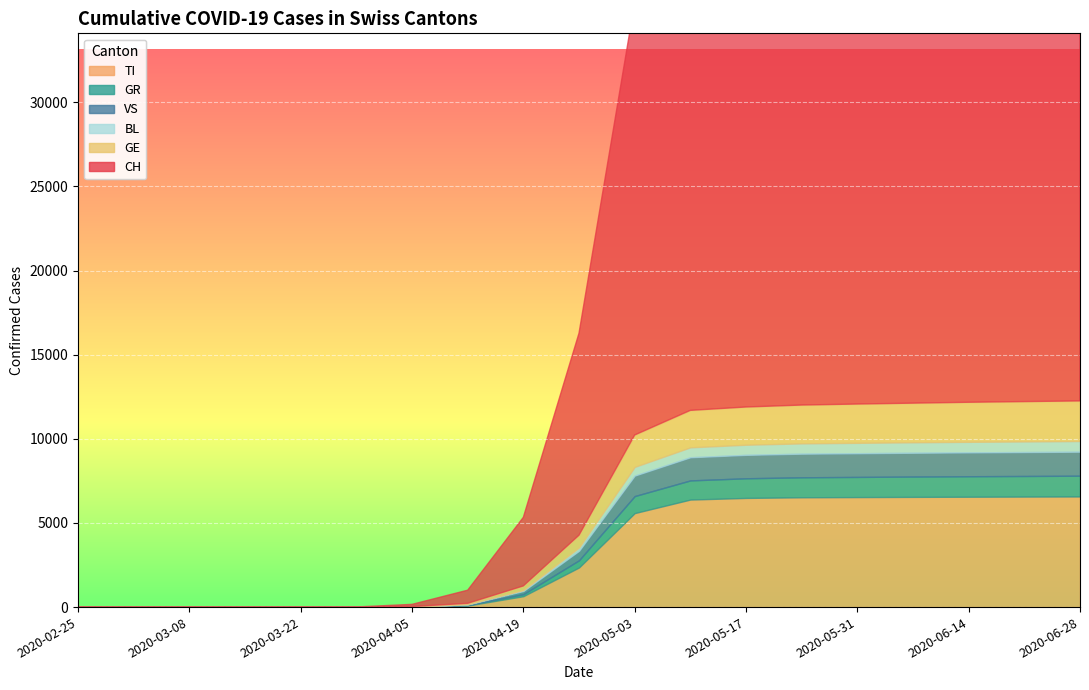

What are all the series names shown in the legend?

CH, TI, GR, VS, GE, BL